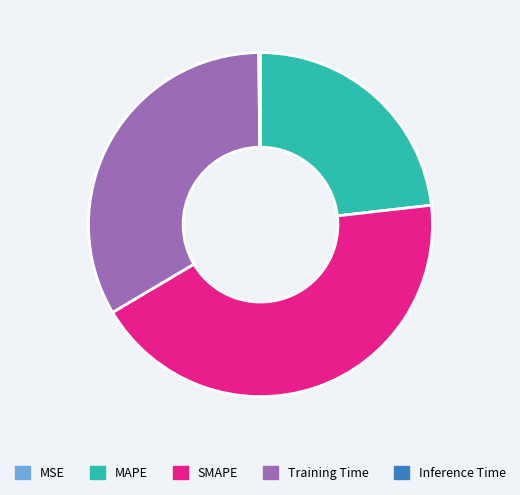

The MAPE slice represents 32% of the pie. True or false?

False